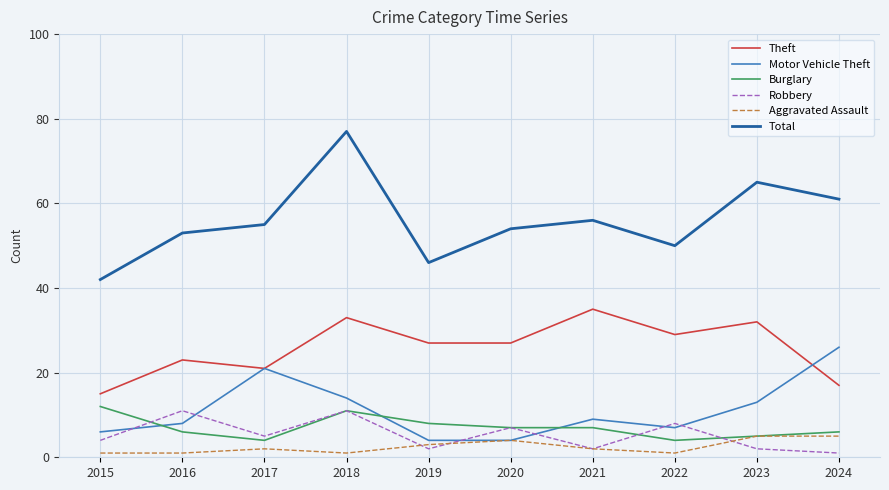

Reading left to right, what are all the values shown in this chart?

Theft: 15	23	21	33	27	27	35	29	32	17
Motor Vehicle Theft: 6	8	21	14	4	4	9	7	13	26
Burglary: 12	6	4	11	8	7	7	4	5	6
Robbery: 4	11	5	11	2	7	2	8	2	1
Aggravated Assault: 1	1	2	1	3	4	2	1	5	5
Total: 42	53	55	77	46	54	56	50	65	61